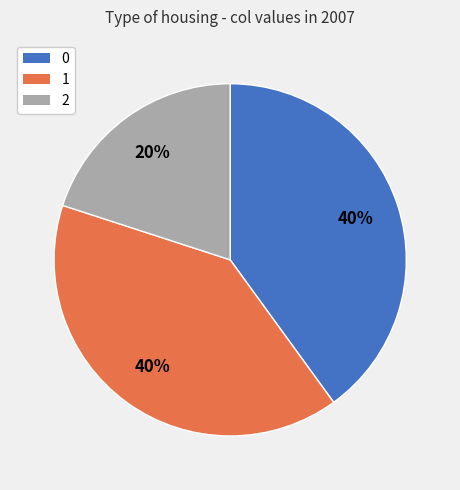

To the nearest percent, what is the difference between the largest and smallest slice percentages?

20%